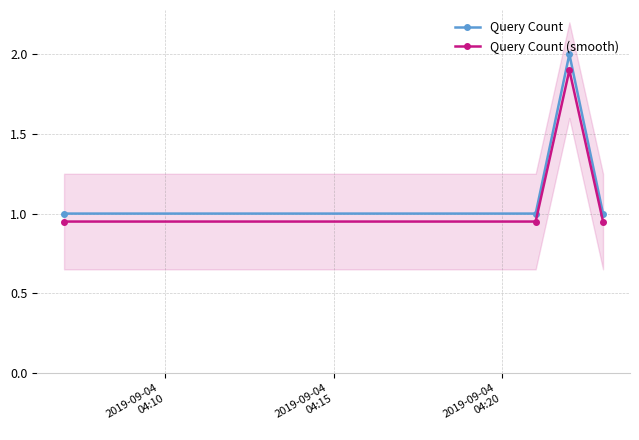

What are all the series names shown in the legend?

Query Count, Query Count (smooth)